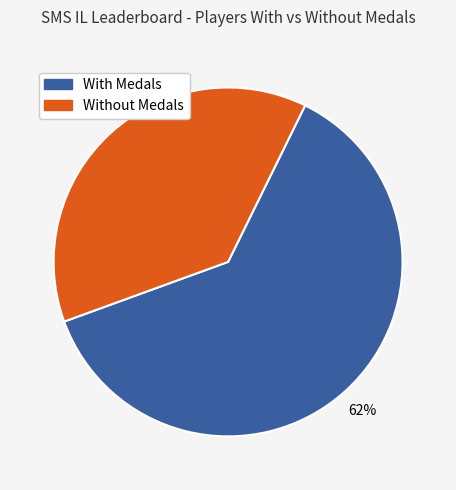

Rank the categories by value from highest to lowest.

With Medals, Without Medals